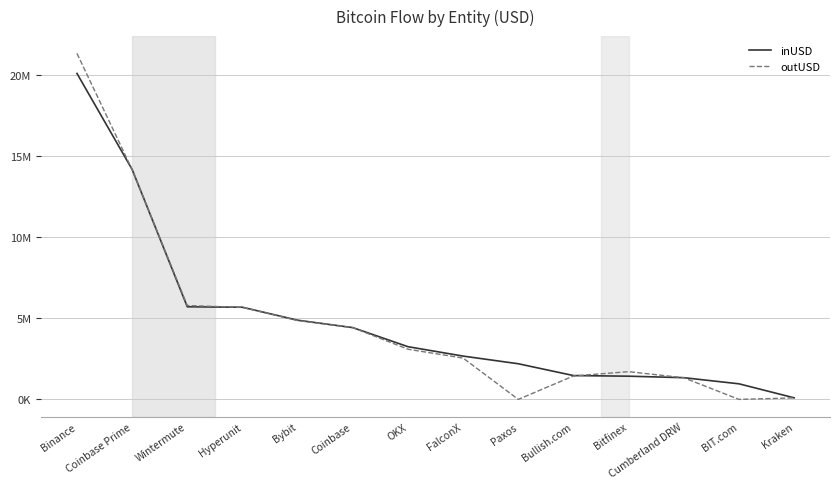

Which series changed the most between Binance and FalconX?

outUSD